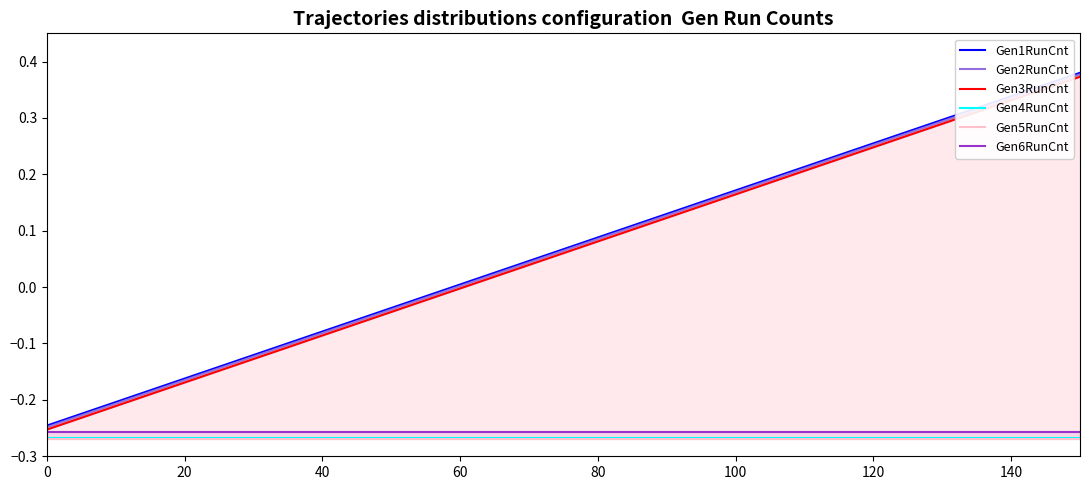

What is the sum of all Gen2RunCnt values?

1.6